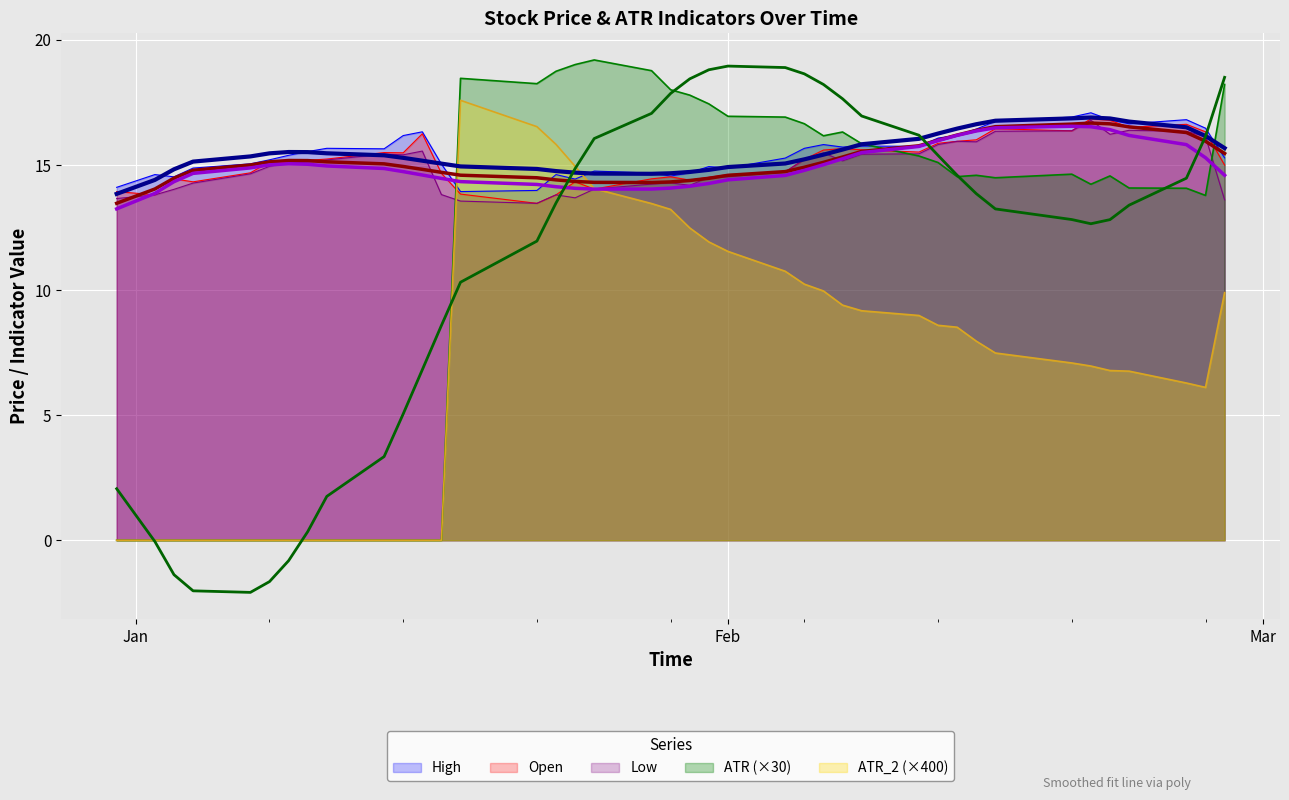

Reading left to right, transcribe all the data shown in this chart.

High: 14.1	14.6	14.5	14.9	15.1	15.2	15.4	15.5	15.7	15.6	16.2	16.3	15.0	13.9	14.0	14.6	14.4	14.8	14.7	14.6	14.7	14.9	14.9	15.3	15.7	15.8	15.7	15.8	15.8	16.1	16.2	16.4	16.8	16.9	17.1	16.8	16.6	16.8	16.5	15.3
Open: 13.9	13.8	14.4	14.3	14.7	15.1	15.1	15.2	15.2	15.5	15.5	16.2	14.7	13.8	13.5	13.8	14.3	14.0	14.4	14.5	14.4	14.5	14.6	14.7	15.2	15.6	15.7	15.6	15.5	15.9	15.9	16.0	16.5	16.4	16.9	16.8	16.5	16.6	16.3	15.0
Low: 13.7	13.8	14.0	14.3	14.6	14.9	15.1	15.1	15.2	15.4	15.4	15.6	13.8	13.6	13.5	13.8	13.7	14.0	14.2	14.3	14.2	14.5	14.5	14.7	15.2	15.5	15.2	15.4	15.4	15.8	15.9	15.9	16.4	16.4	16.8	16.2	16.4	16.4	16.1	13.6
ATR: 0.0	0.0	0.0	0.0	0.0	0.0	0.0	0.0	0.0	0.0	0.0	0.0	0.0	18.5	18.3	18.7	19.0	19.2	18.8	18.0	17.8	17.4	17.0	16.9	16.7	16.2	16.3	15.9	15.4	15.1	14.5	14.6	14.5	14.6	14.2	14.6	14.1	14.1	13.8	18.2
ATR_2: 0.0	0.0	0.0	0.0	0.0	0.0	0.0	0.0	0.0	0.0	0.0	0.0	0.0	17.6	16.5	15.8	15.0	14.1	13.5	13.2	12.5	11.9	11.5	10.8	10.2	10.0	9.4	9.2	9.0	8.6	8.5	8.0	7.5	7.1	7.0	6.8	6.8	6.3	6.1	9.9